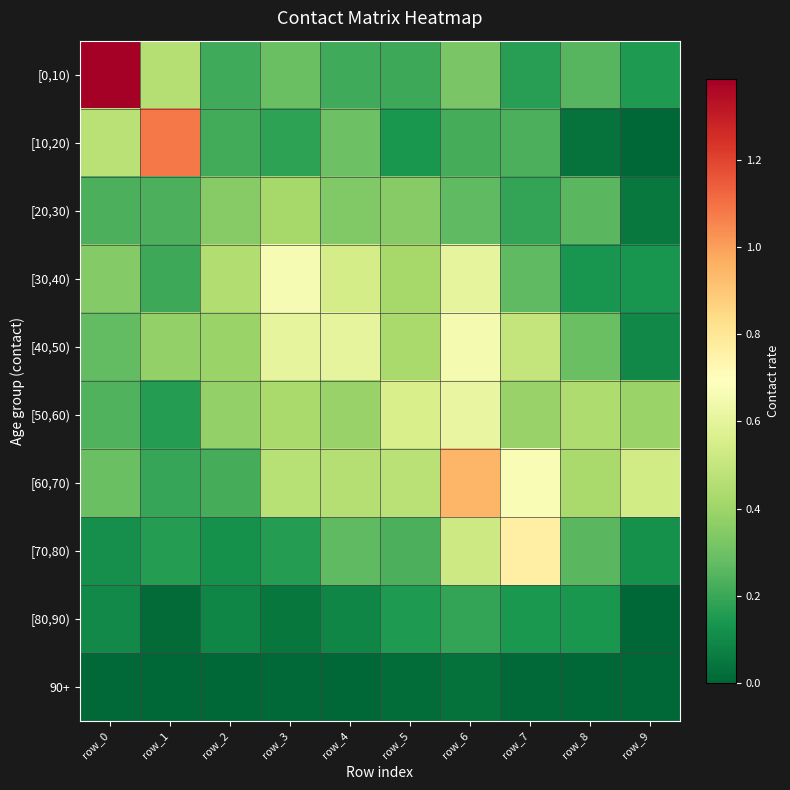

Which series has the widest spread of values?

[0,10)